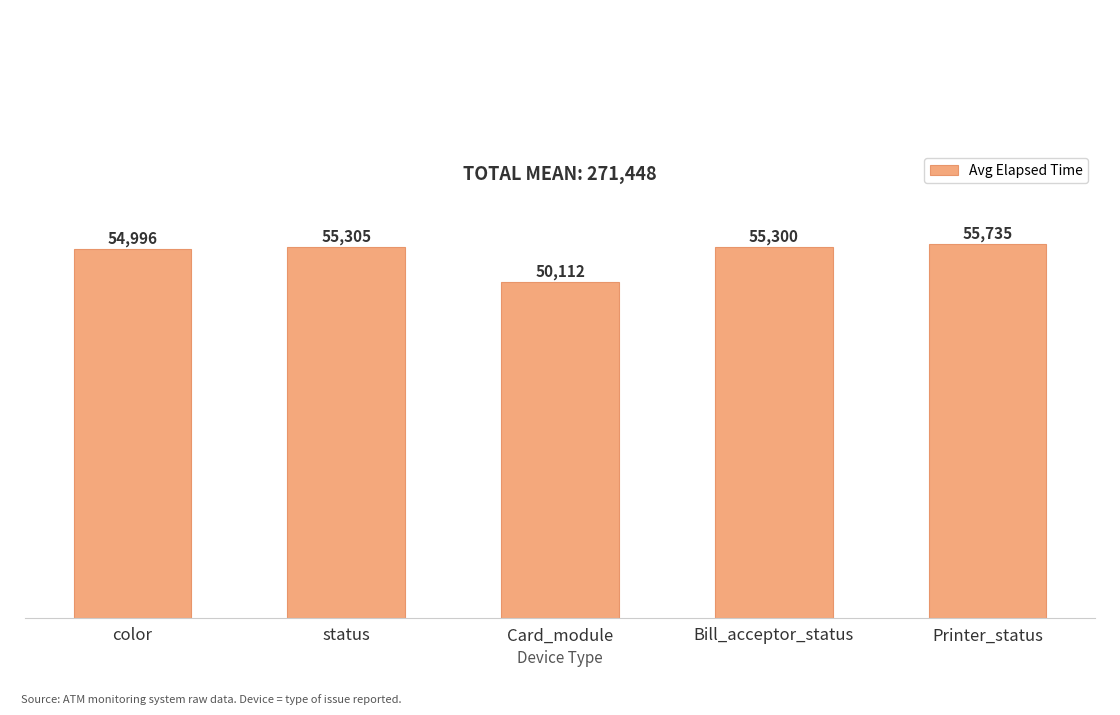

What is the label of the 2nd bar from the right?

Bill_acceptor_status